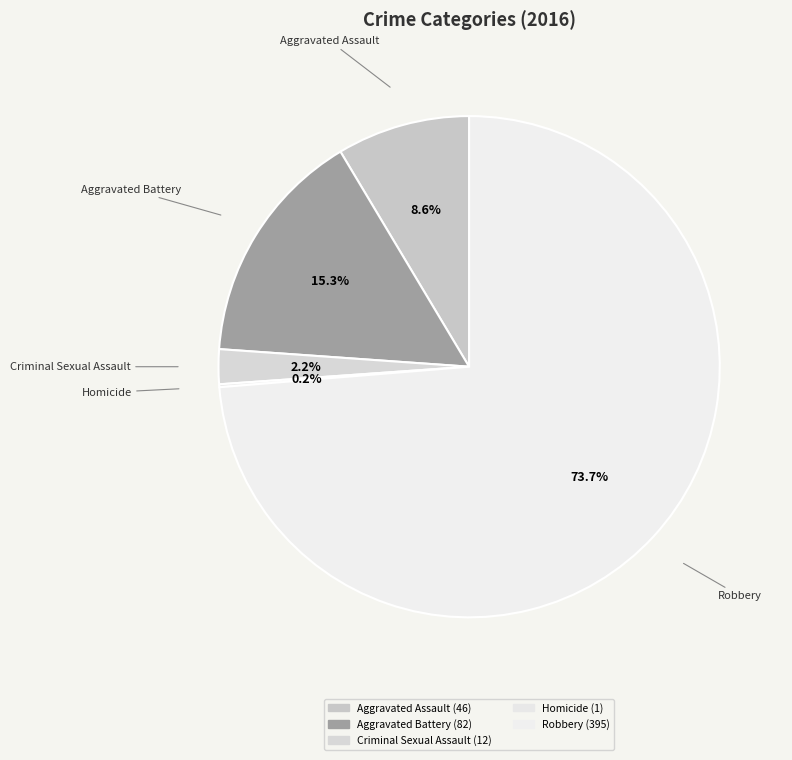

True or false: Criminal Sexual Assault accounts for 2% of the total.

True